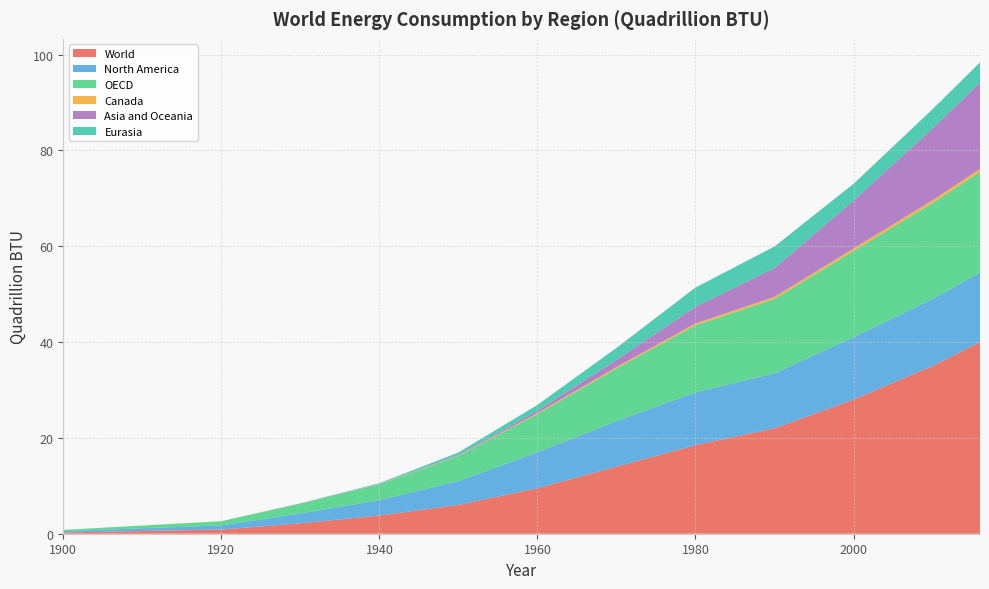

Reading left to right, extract all data points from this chart.

World: 0.3	0.6	0.9	2.2	3.8	6.0	9.5	14.0	18.5	22.0	28.0	35.0	40.0
North America: 0.3	0.6	0.9	2.0	3.2	5.0	7.5	9.5	11.0	11.5	13.0	14.0	14.5
OECD: 0.3	0.6	0.9	2.1	3.3	5.2	8.0	11.0	14.0	15.5	18.0	20.0	21.0
Canada: 0.0	0.0	0.0	0.0	0.1	0.1	0.2	0.3	0.4	0.4	0.5	0.6	0.7
Asia and Oceania: 0.0	0.0	0.0	0.0	0.1	0.1	0.5	1.5	3.5	6.0	10.0	15.0	18.0
Eurasia: 0.0	0.0	0.0	0.0	0.1	0.5	1.2	2.5	4.0	4.5	3.5	4.0	4.2